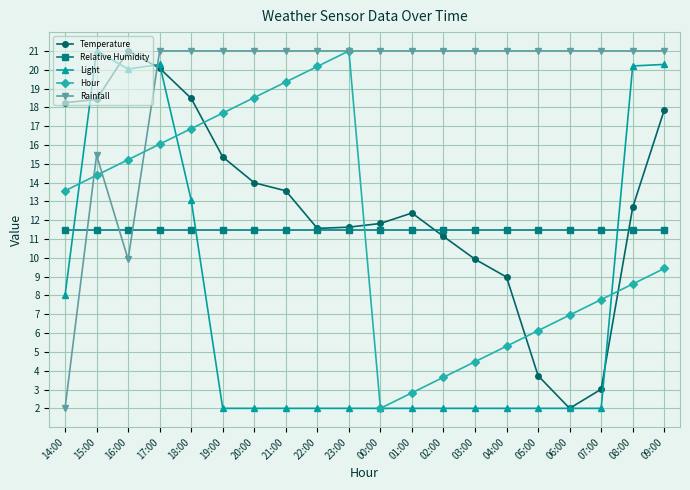

True or false: Relative Humidity and Temperature cross at least once.

True